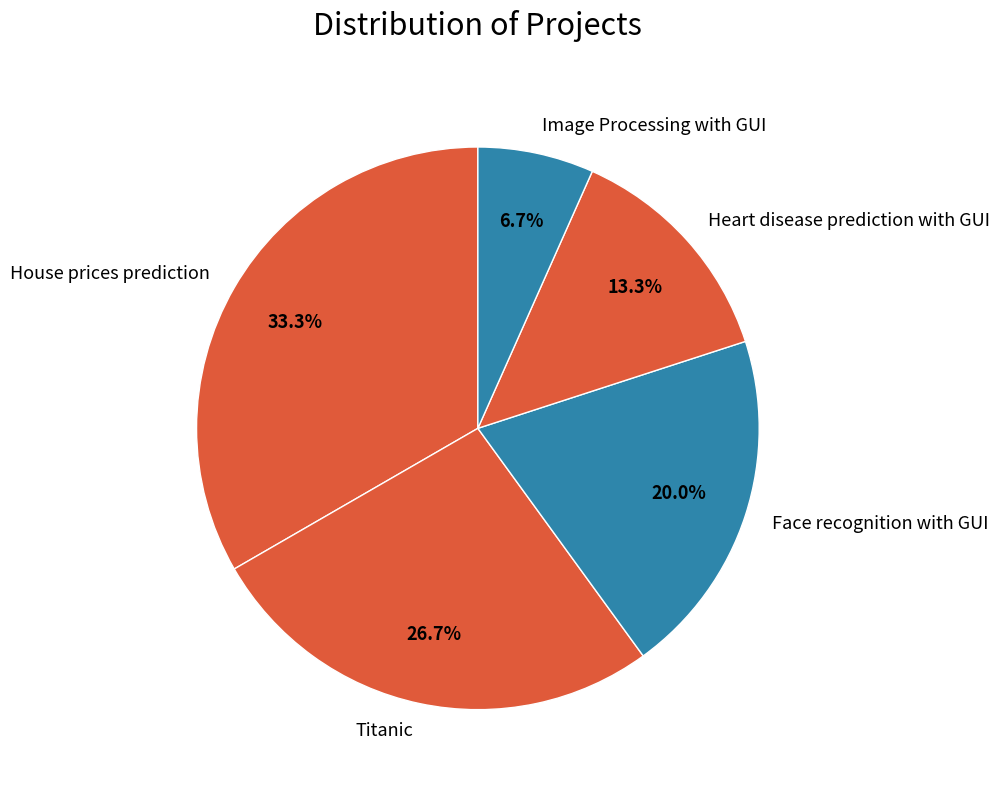

The House prices prediction slice represents 27% of the pie. True or false?

False